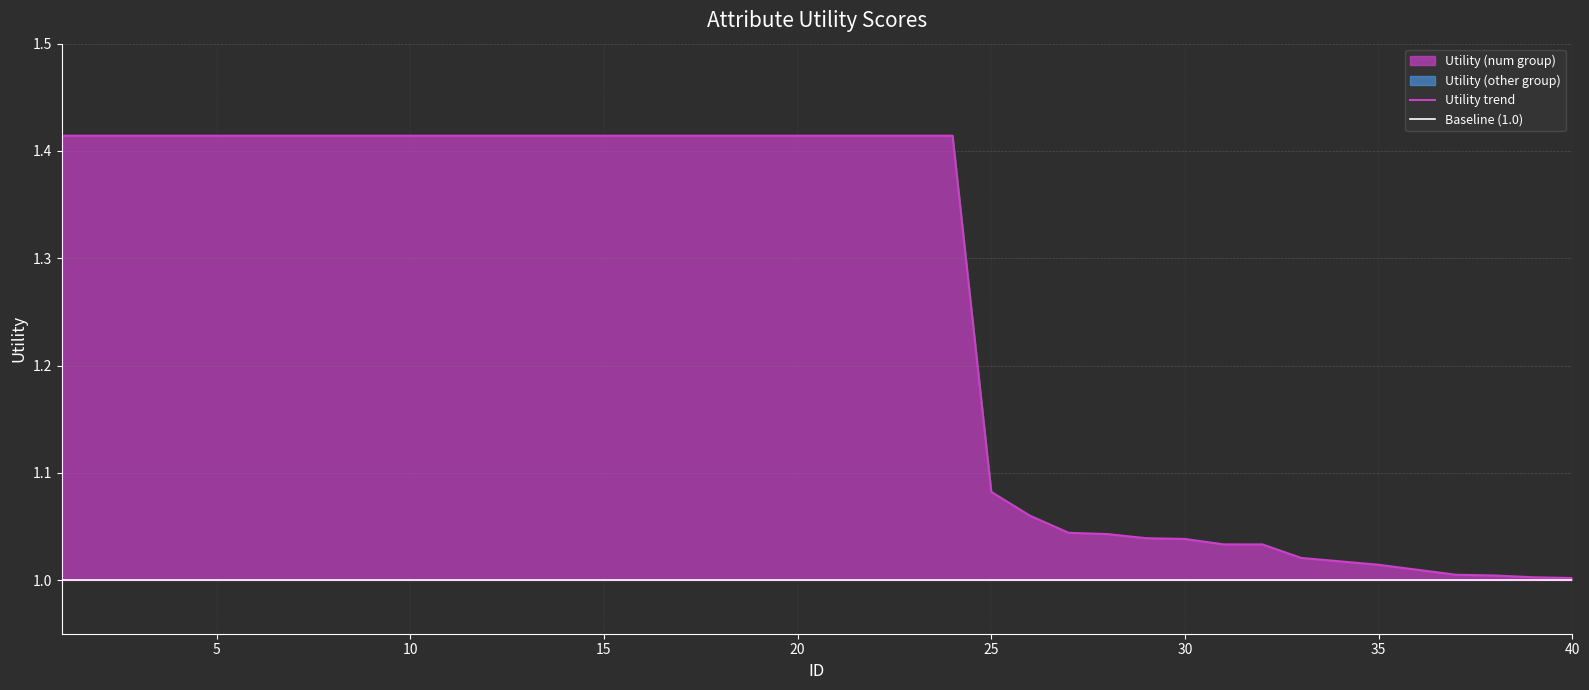

What is the value of the 18th point from the left?

1.4